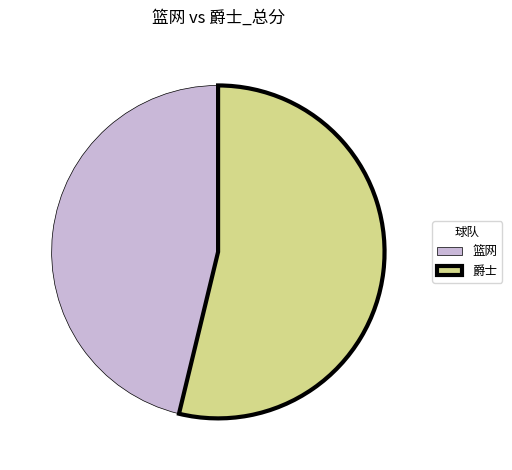

Is 爵士 the majority of the pie?

Yes